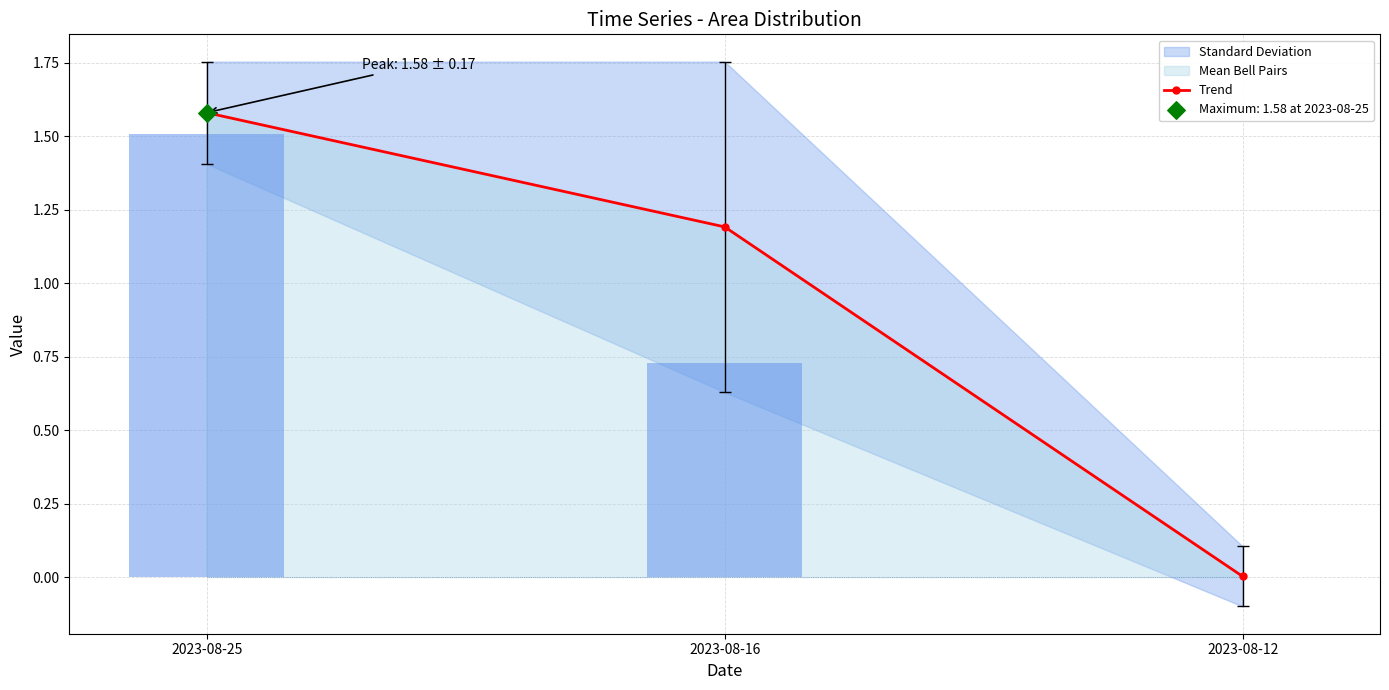

At which category is the sum across all series the highest?

2023-08-25